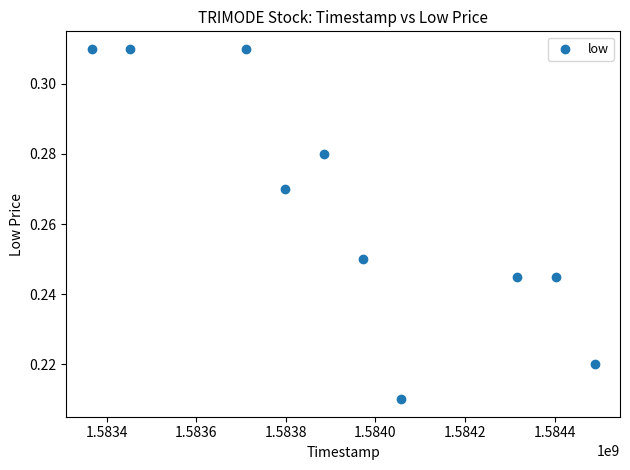

What is the range of X values (max minus min)?

1123200.0